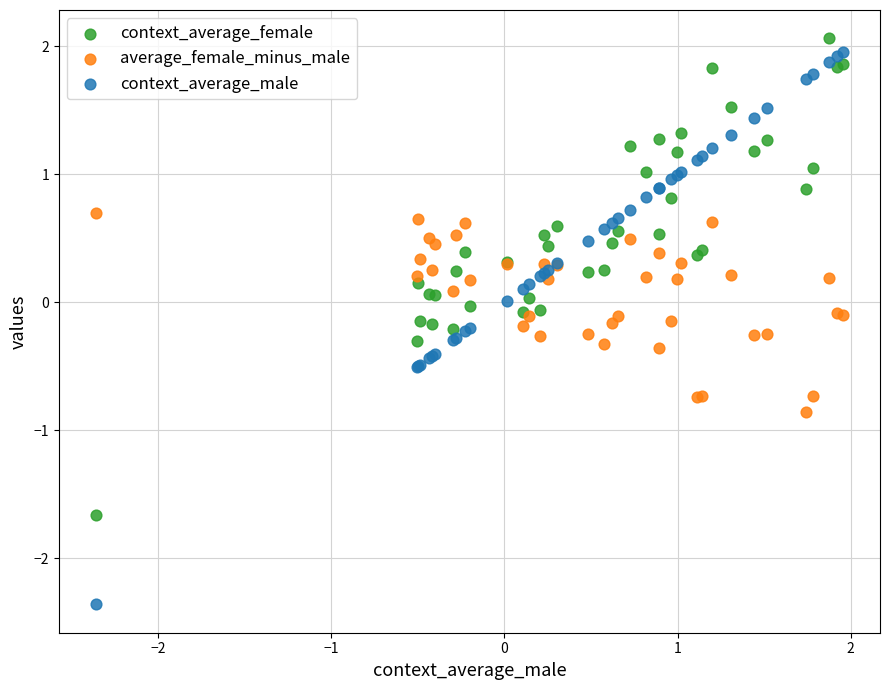

Which series contains the lowest Y value?

context_average_male